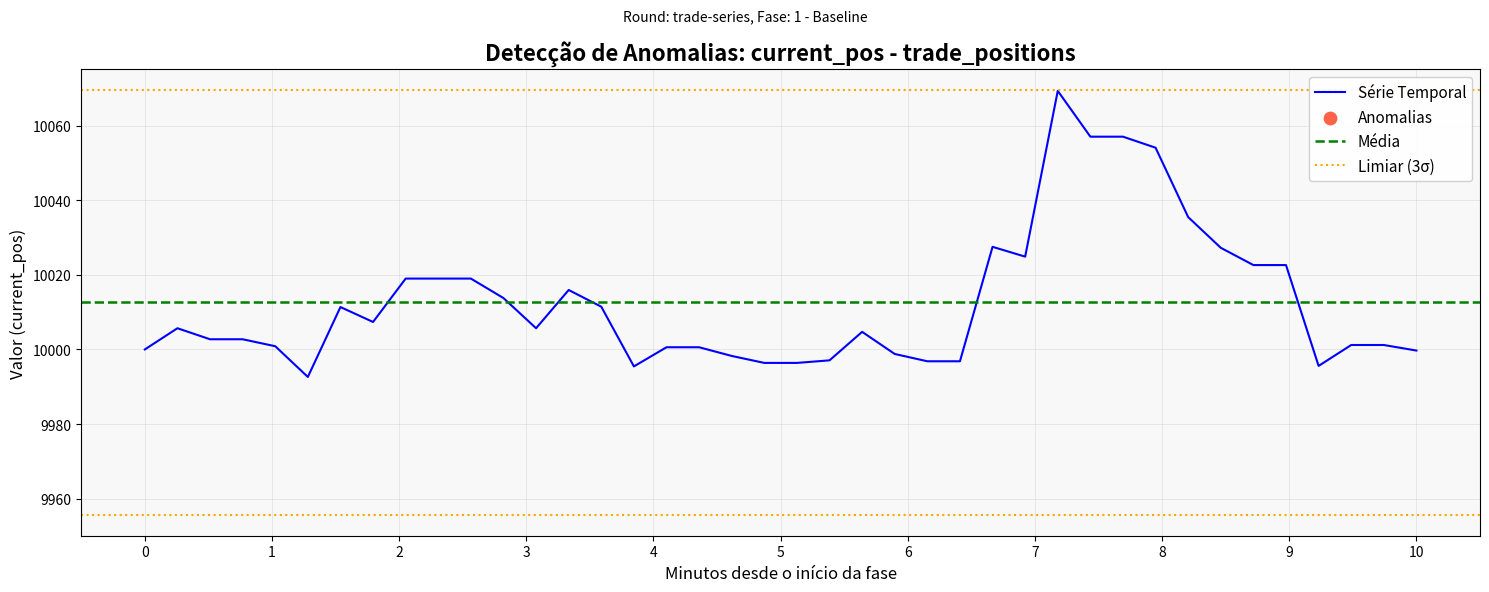

Between 32 and 18, which is larger?

32